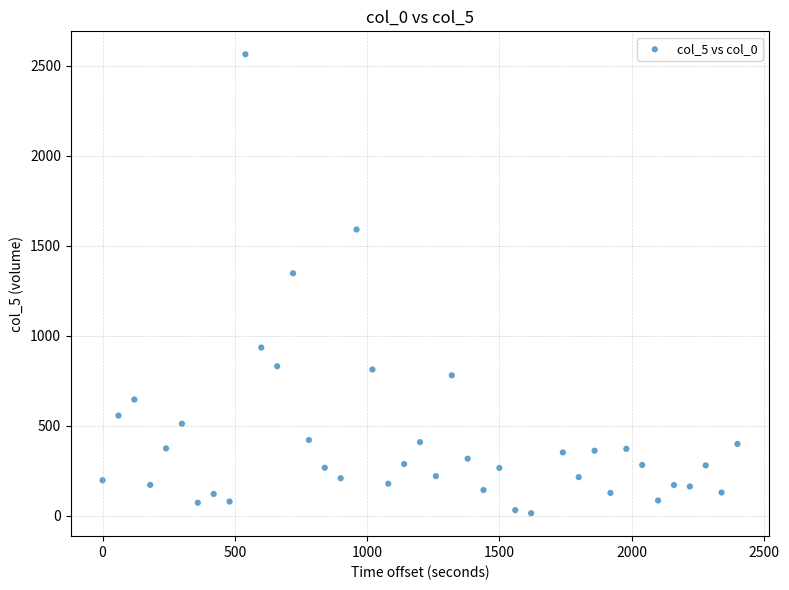

What is the range of X values (max minus min)?

2400.0